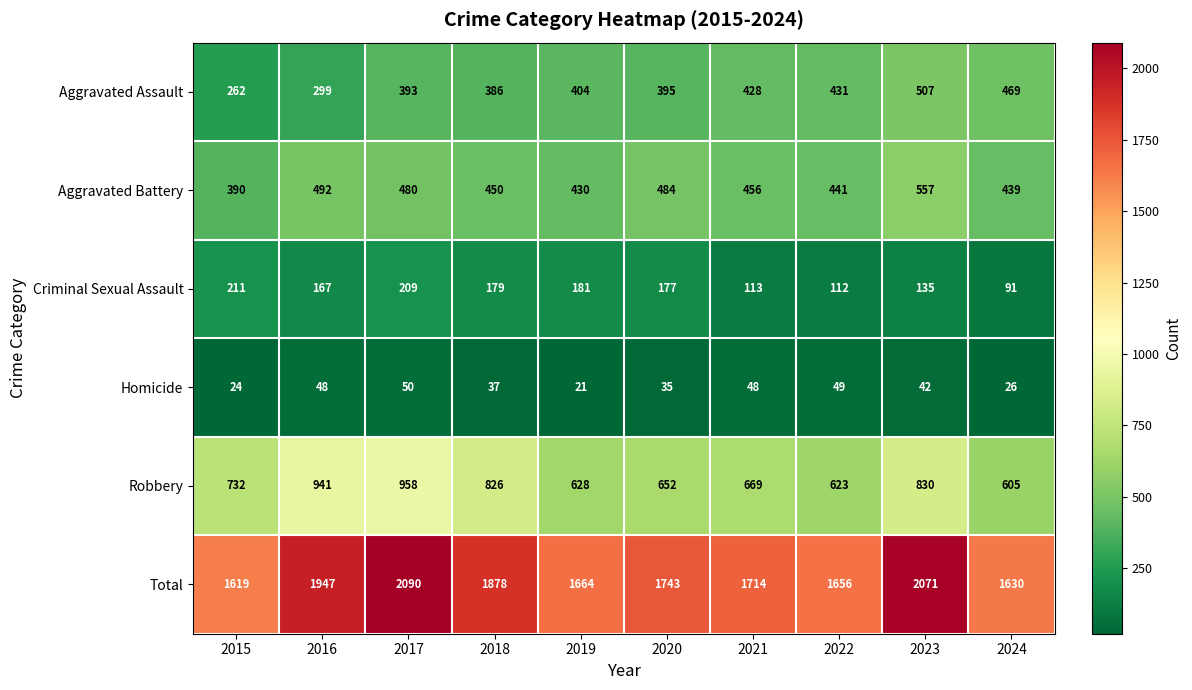

How many distinct data groups are displayed?

6